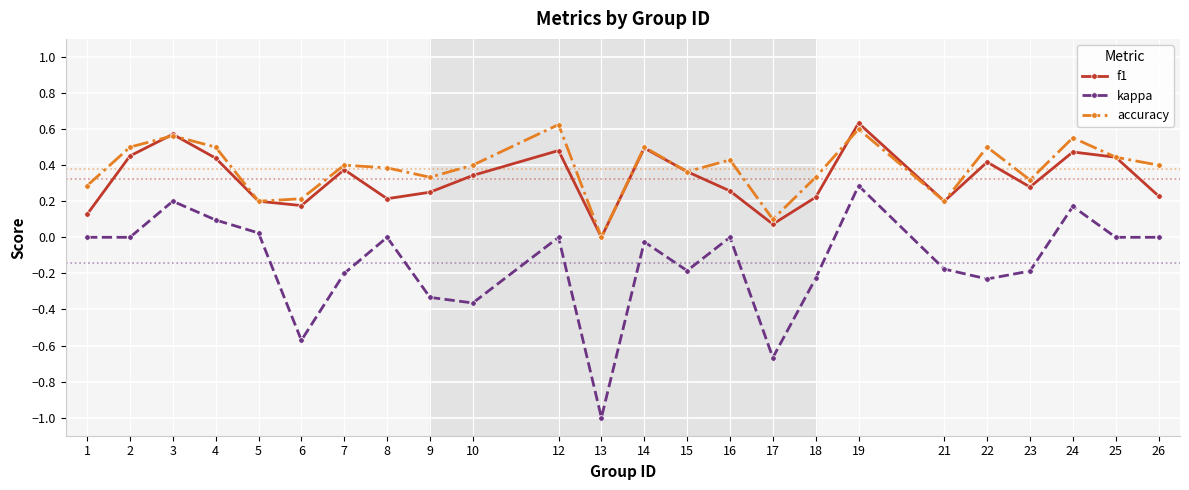

How many interior local valleys does the accuracy series have?

7